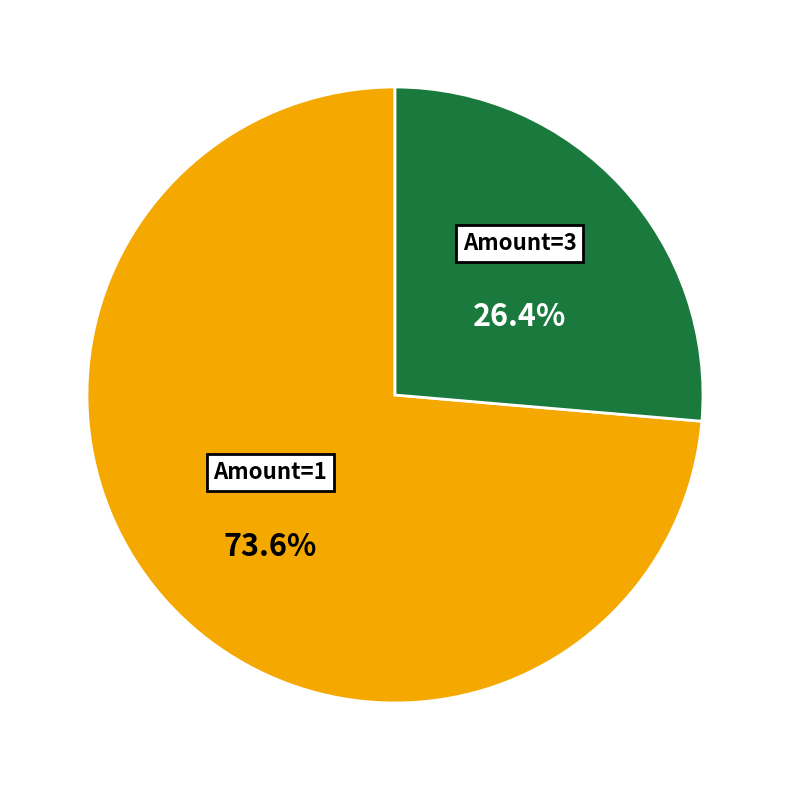

Is there any slice that represents more than half of the pie?

Yes